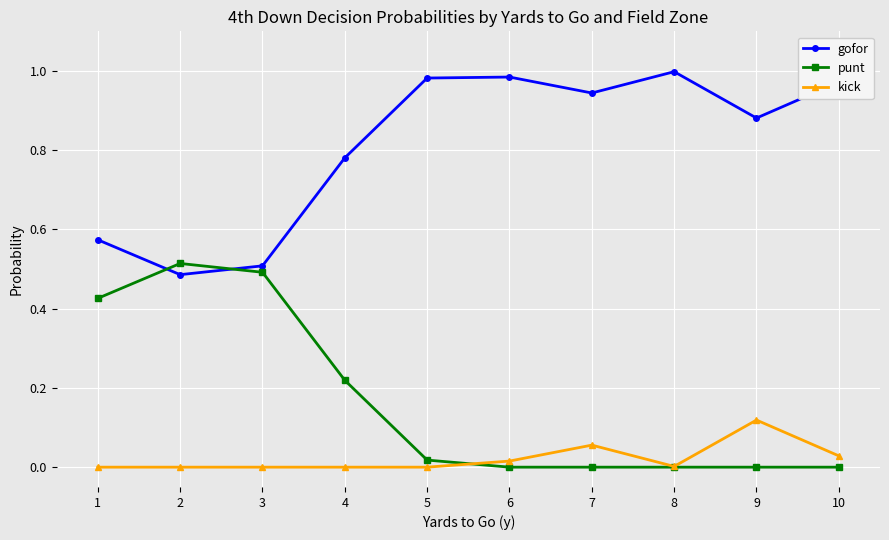

Which series ends up on top after the final intersection of gofor and punt?

gofor